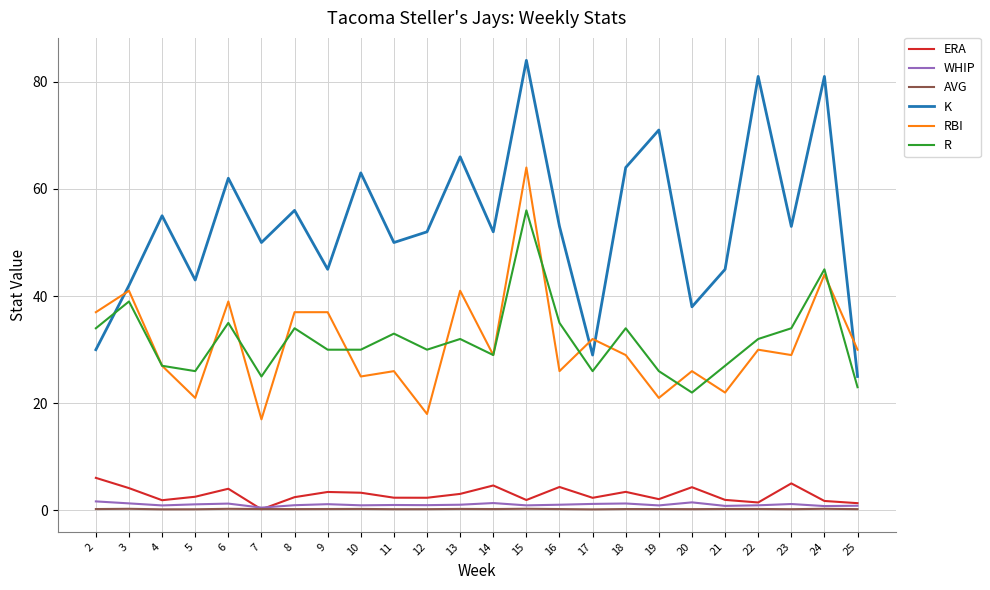

Is the value of R at 13 greater than the value of WHIP at 24?

Yes